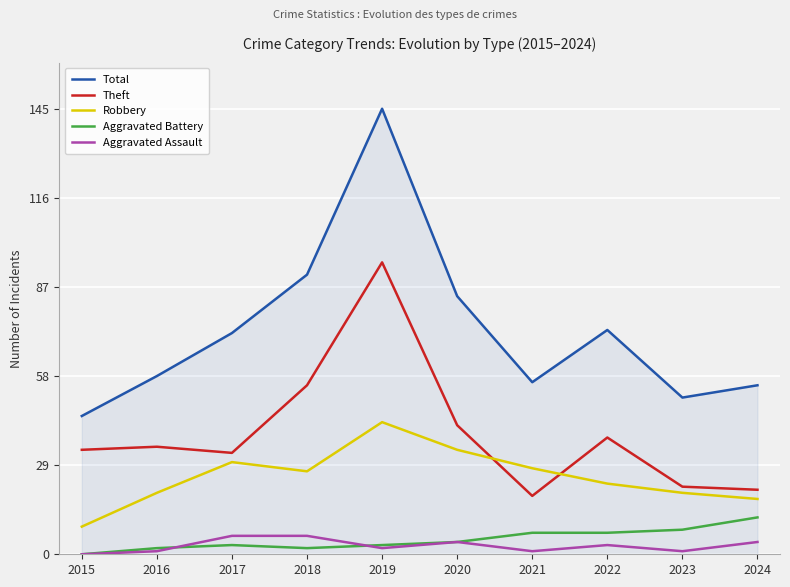

True or false: Aggravated Assault and Total cross at least once.

False